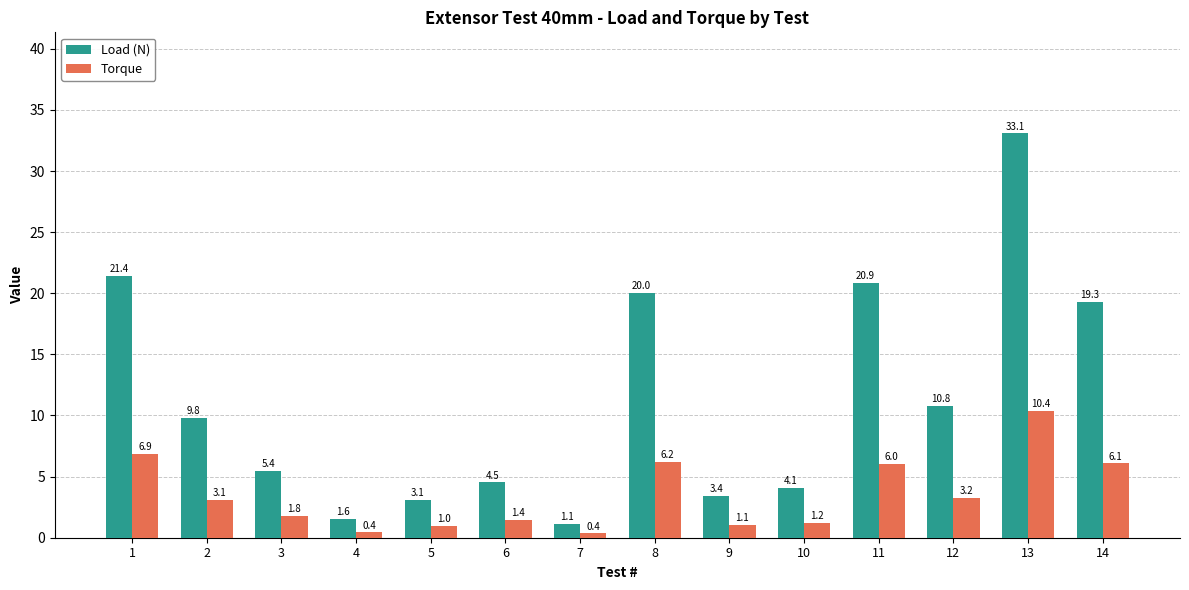

What is the highest value of the Load (N) series?

33.1